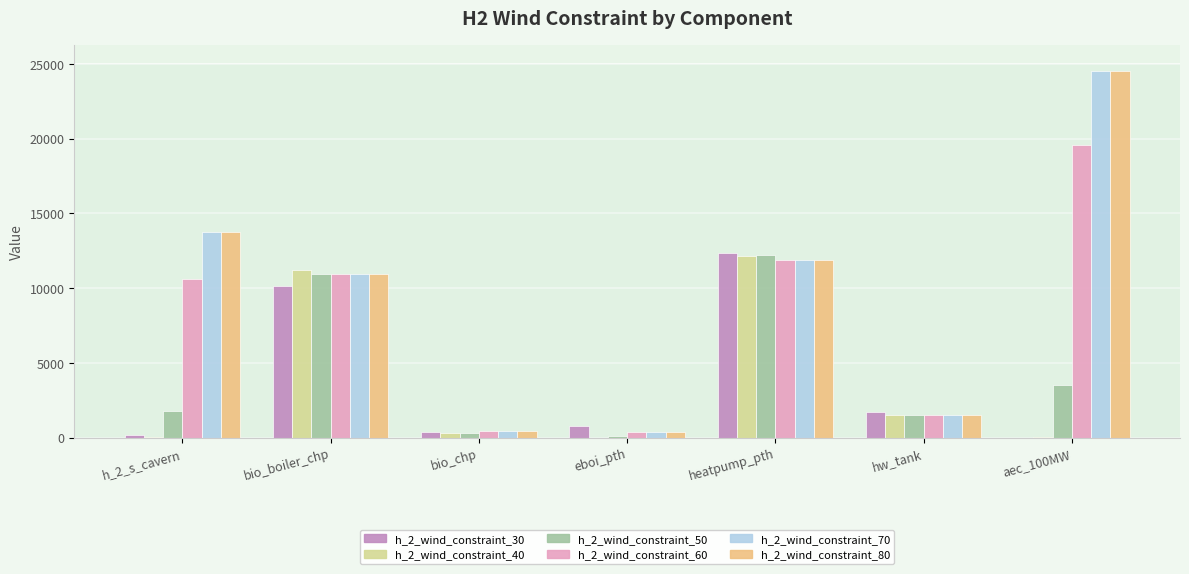

True or false: h_2_wind_constraint_60 has a value of 11883.4 at heatpump_pth.

True